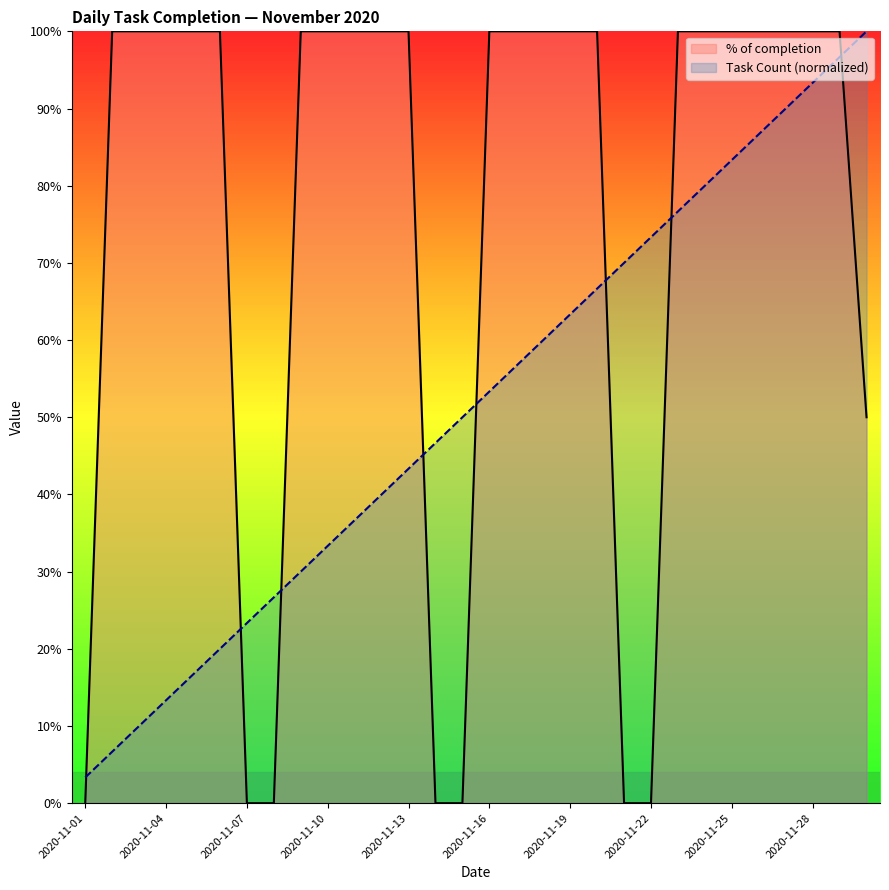

Between 24 and 11, which is larger?

24